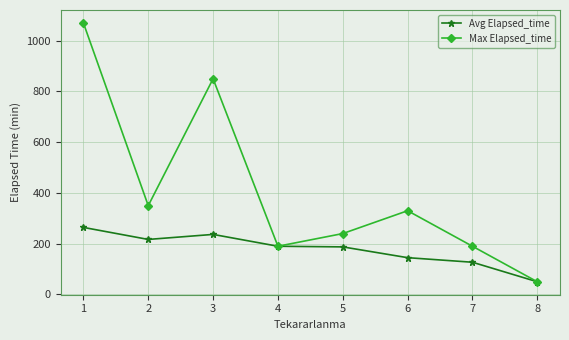

What is the value of the Avg Elapsed_time point at the 2nd from the left?

216.9